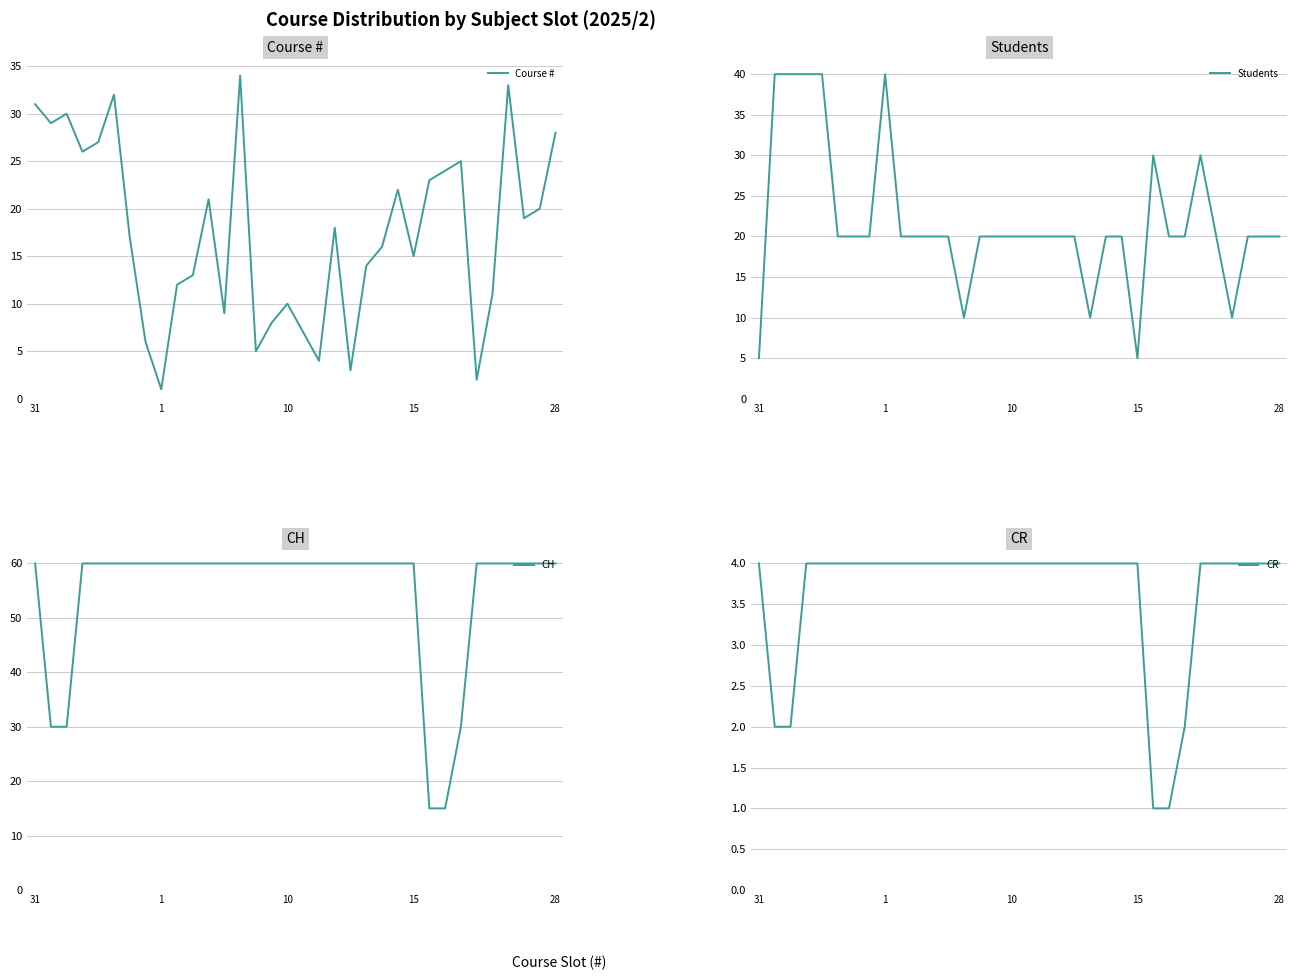

The Course # series shows 28 at 28. True or false?

True